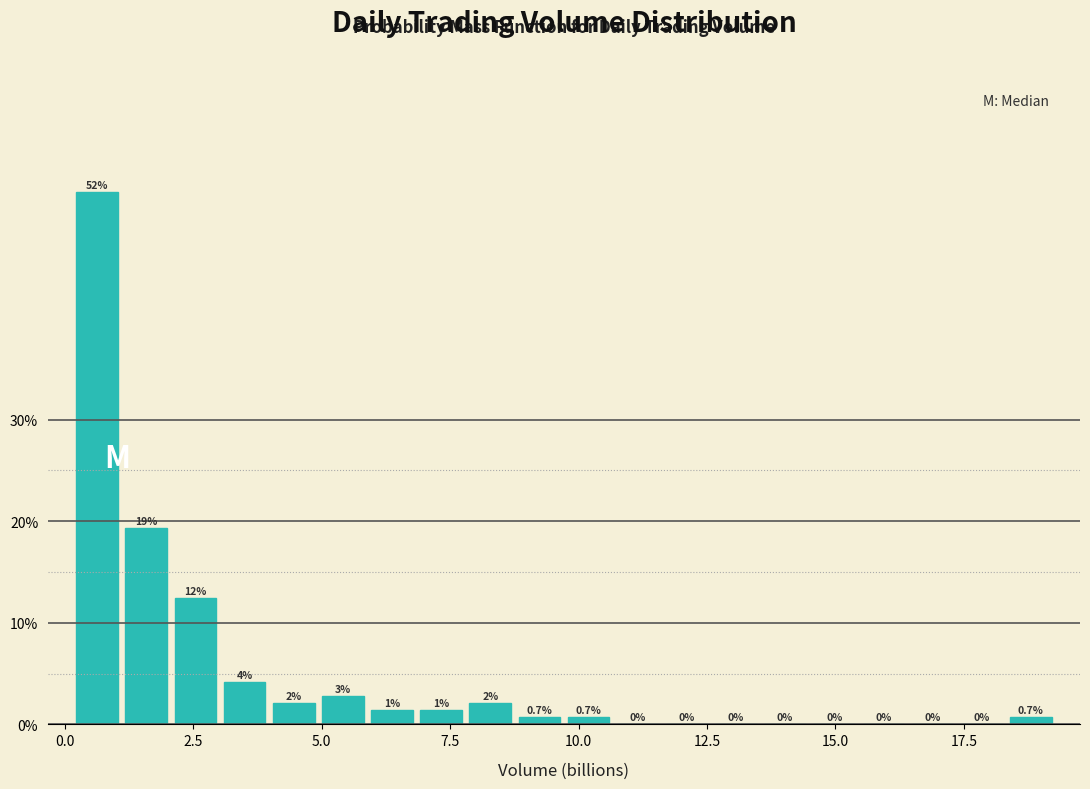

Read against the x-axis, roughly where is the centre of the tallest bar?

0.5